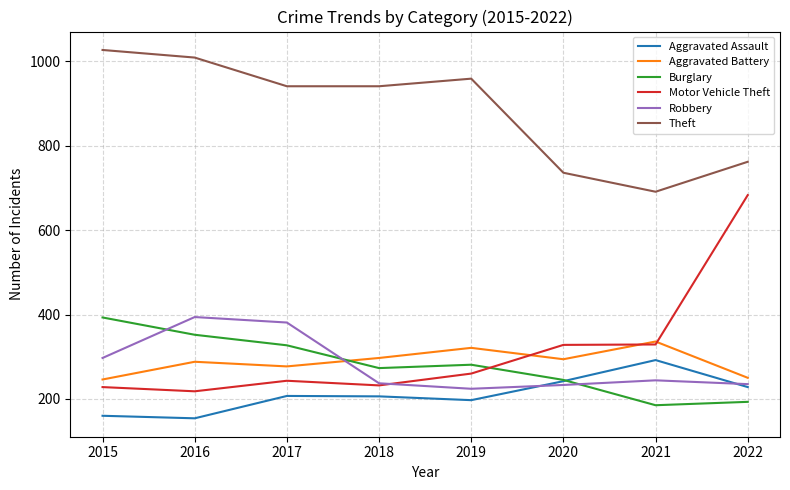

True or false: Theft and Motor Vehicle Theft intersect in this chart.

False